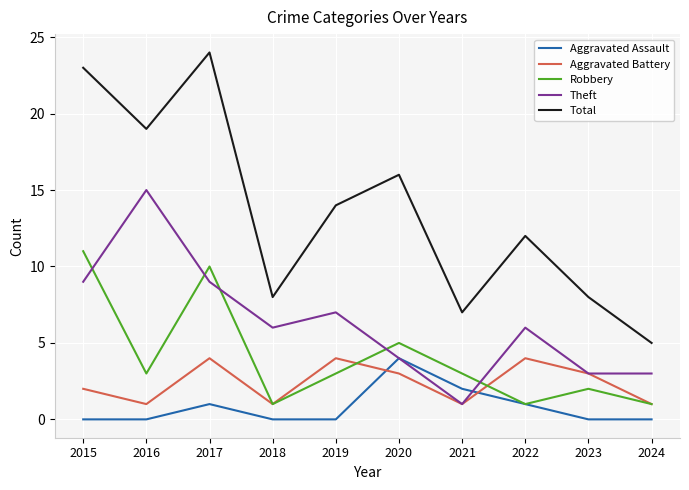

What is the difference between the second highest and minimum values in the Total series?

18